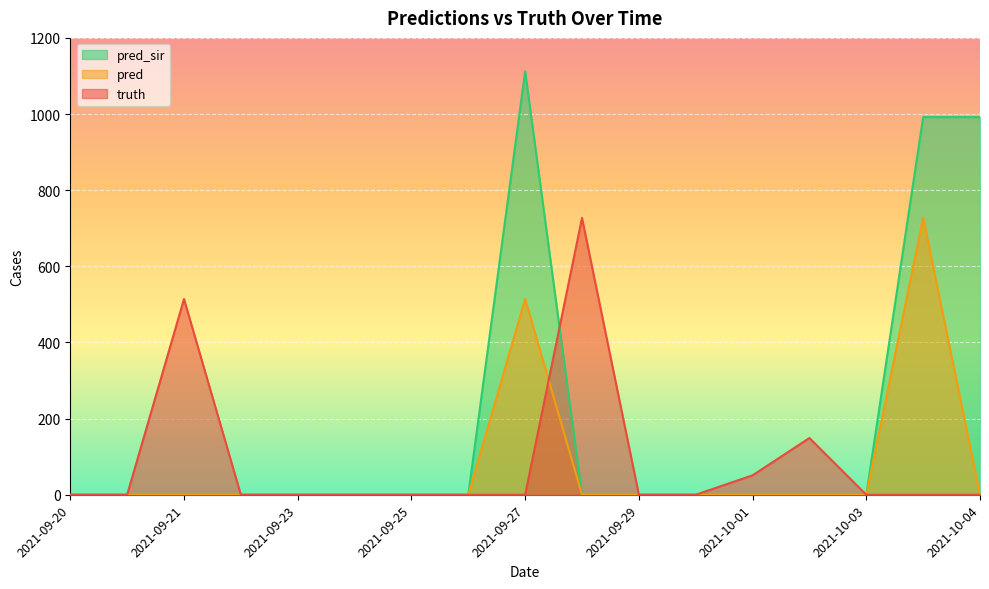

What is the total value across all series at 2021-09-21?

514